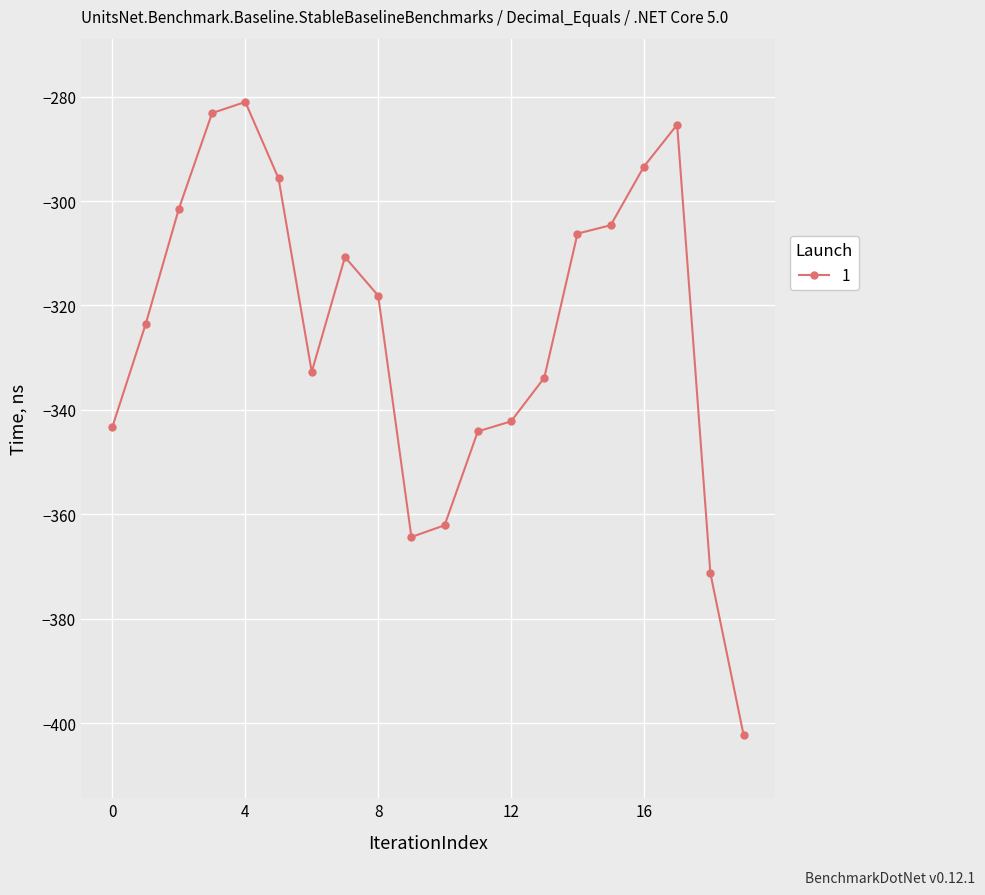

True or false: the data has more than 1 interior local peaks.

True